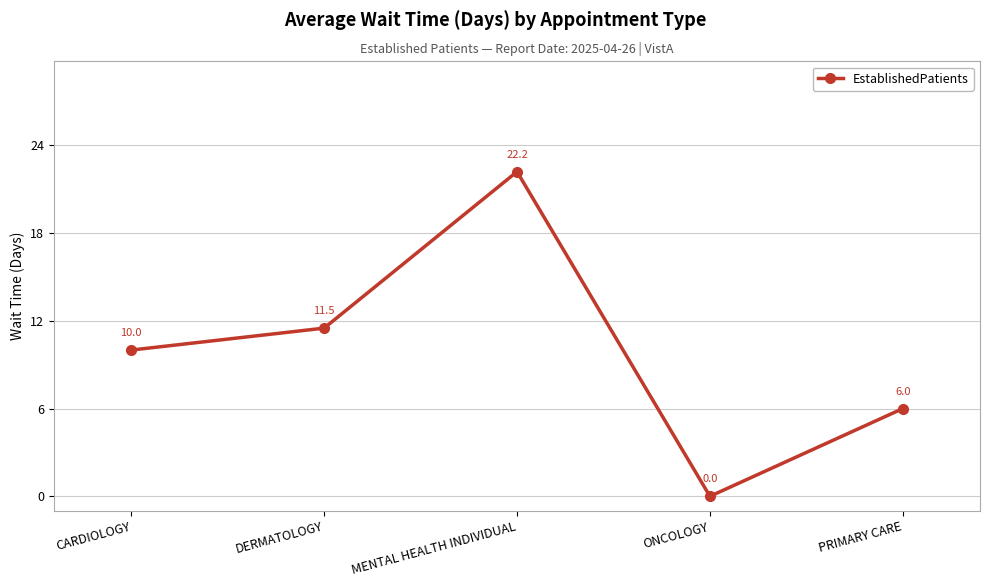

Is it true that the value at PRIMARY CARE is 9.7?

False